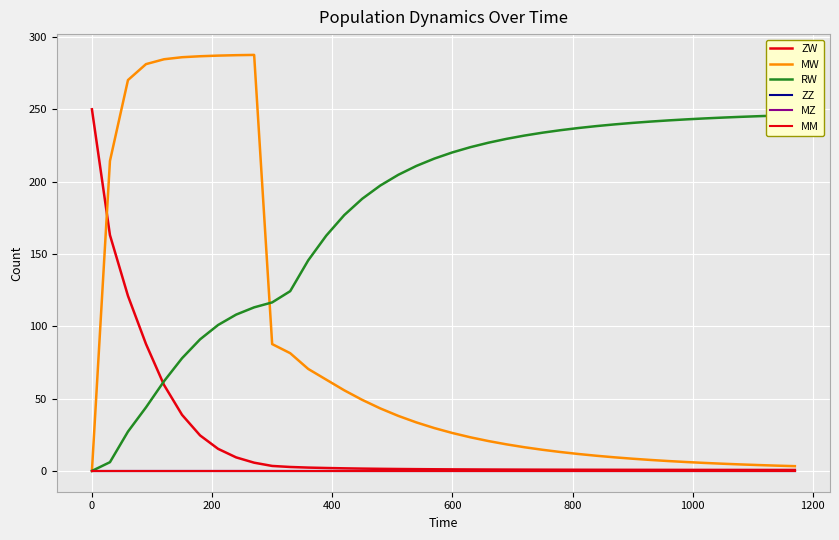

Reading right to left, transcribe all the data shown in this chart.

ZW: 0.7	0.7	0.7	0.7	0.7	0.7	0.7	0.7	0.7	0.8	0.8	0.8	0.8	0.8	0.9	0.9	0.9	1.0	1.0	1.1	1.1	1.2	1.3	1.5	1.6	1.8	2.0	2.3	2.7	3.4	5.7	9.4	15.3	24.6	38.8	59.4	87.7	121.0	163.0	250.0
MW: 3.3	3.6	4.0	4.5	5.0	5.5	6.1	6.8	7.6	8.4	9.4	10.5	11.7	13.1	14.6	16.4	18.4	20.6	23.2	26.2	29.6	33.5	38.0	43.2	49.1	55.7	63.1	70.5	81.4	87.7	287.6	287.4	287.1	286.6	286.0	284.6	281.2	270.2	214.3	0.0
RW: 246.0	245.6	245.2	244.8	244.2	243.7	243.0	242.3	241.5	240.6	239.5	238.4	237.0	235.5	233.8	231.8	229.5	226.9	223.8	220.2	215.9	210.8	204.7	197.3	188.2	176.8	162.6	145.6	124.2	116.5	113.1	108.1	100.9	90.9	77.9	62.0	43.9	27.2	6.0	0.0
ZZ: 0.0	0.0	0.0	0.0	0.0	0.0	0.0	0.0	0.0	0.0	0.0	0.0	0.0	0.0	0.0	0.0	0.0	0.0	0.0	0.0	0.0	0.0	0.0	0.0	0.0	0.0	0.0	0.0	0.0	0.0	0.0	0.0	0.0	0.0	0.0	0.0	0.0	0.0	0.0	0.0
MZ: 0.0	0.0	0.0	0.0	0.0	0.0	0.0	0.0	0.0	0.0	0.0	0.0	0.0	0.0	0.0	0.0	0.0	0.0	0.0	0.0	0.0	0.0	0.0	0.0	0.0	0.0	0.0	0.0	0.0	0.0	0.0	0.0	0.0	0.0	0.0	0.0	0.0	0.0	0.0	0.0
MM: 0.0	0.0	0.0	0.0	0.0	0.0	0.0	0.0	0.0	0.0	0.0	0.0	0.0	0.0	0.0	0.0	0.0	0.0	0.0	0.0	0.0	0.0	0.0	0.0	0.0	0.0	0.0	0.0	0.0	0.0	0.0	0.0	0.0	0.0	0.0	0.0	0.0	0.0	0.0	0.0